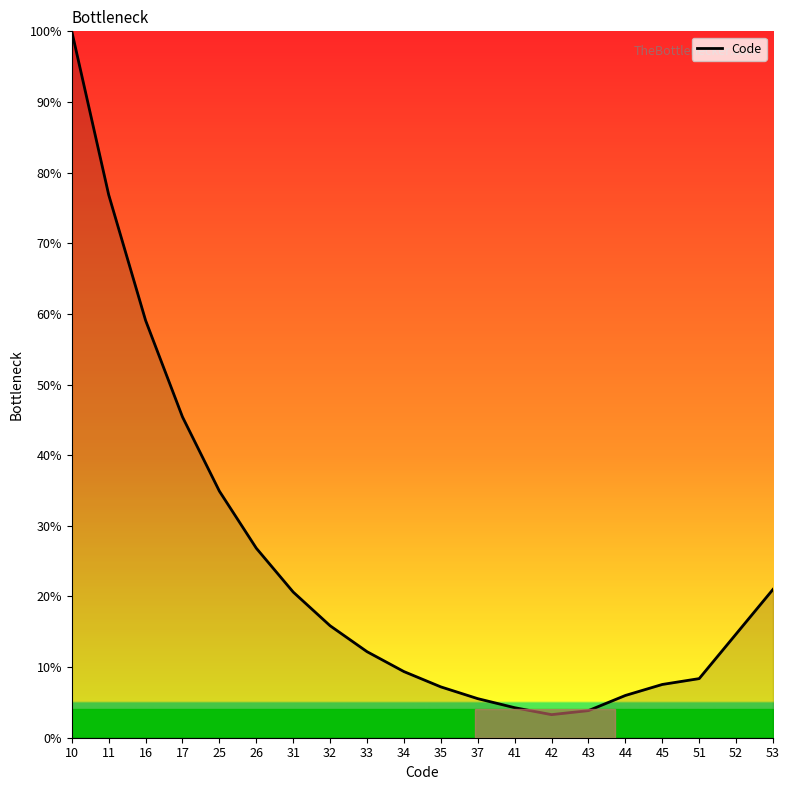

What is the maximum value shown in the chart?

100.0